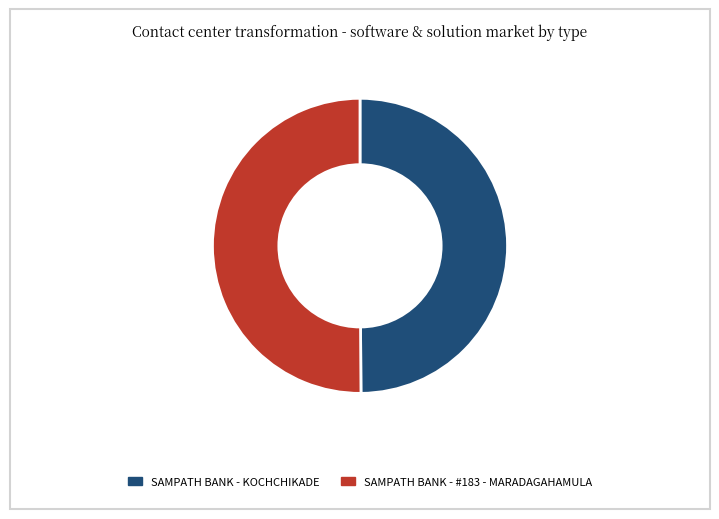

Do SAMPATH BANK - #183 - MARADAGAHAMULA and SAMPATH BANK - KOCHCHIKADE together represent more than half of the pie?

Yes